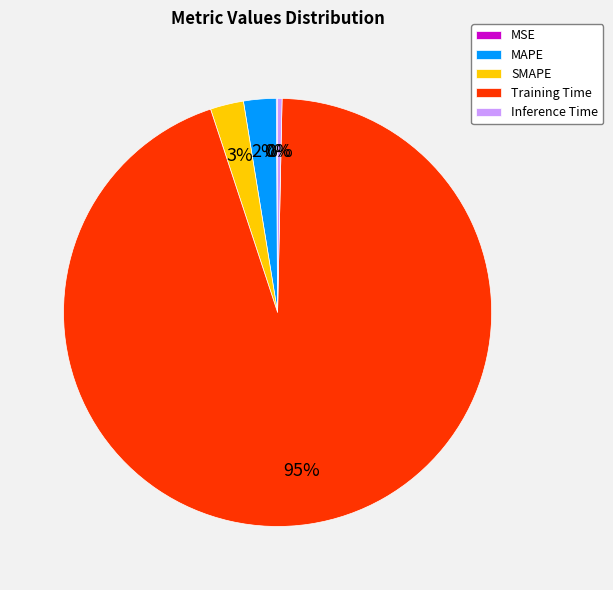

Combined, do Training Time and MAPE account for over 50%?

Yes